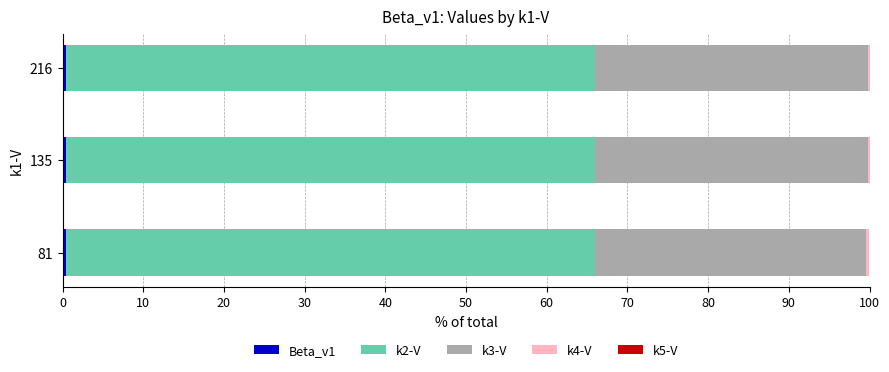

Which series has the largest total across all categories?

k2-V